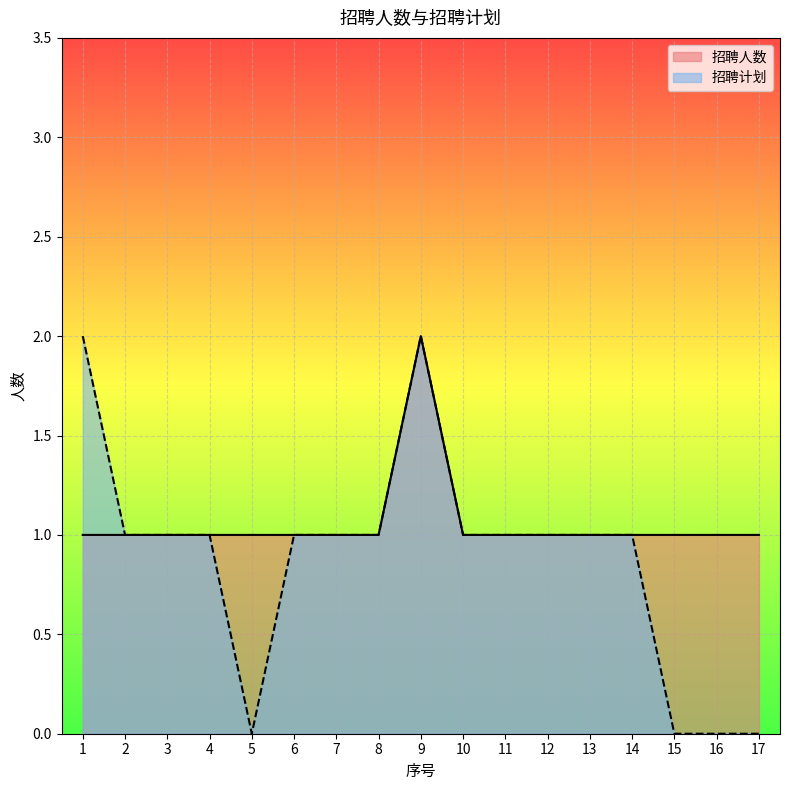

At which label does 招聘计划 reach its peak?

1